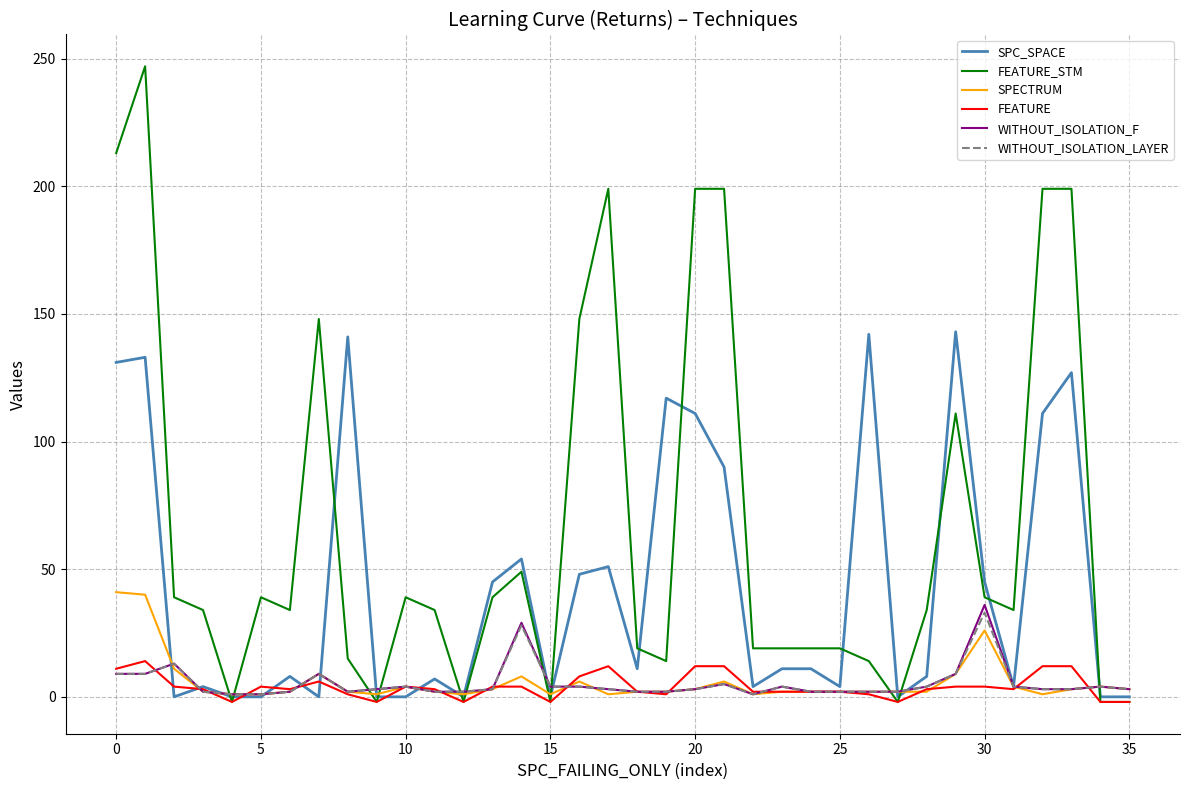

How many lines are shown in the chart?

6